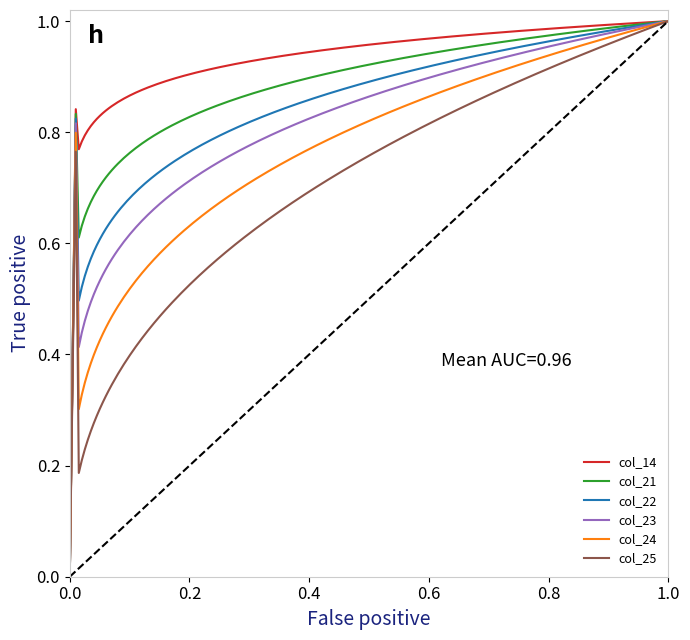

Which series has the largest total across all categories?

col_14